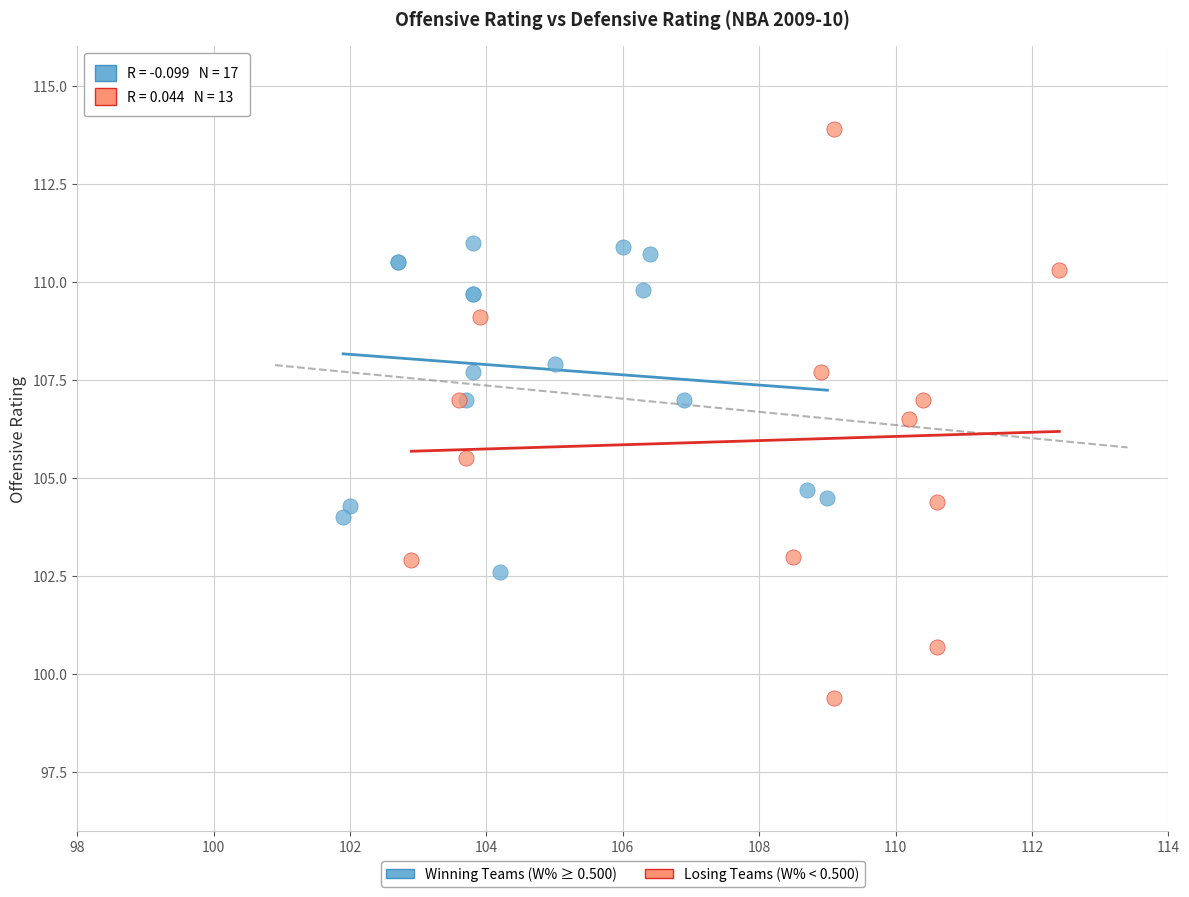

Which series has the largest Y range (max minus min)?

Losing Teams (W% < 0.500)